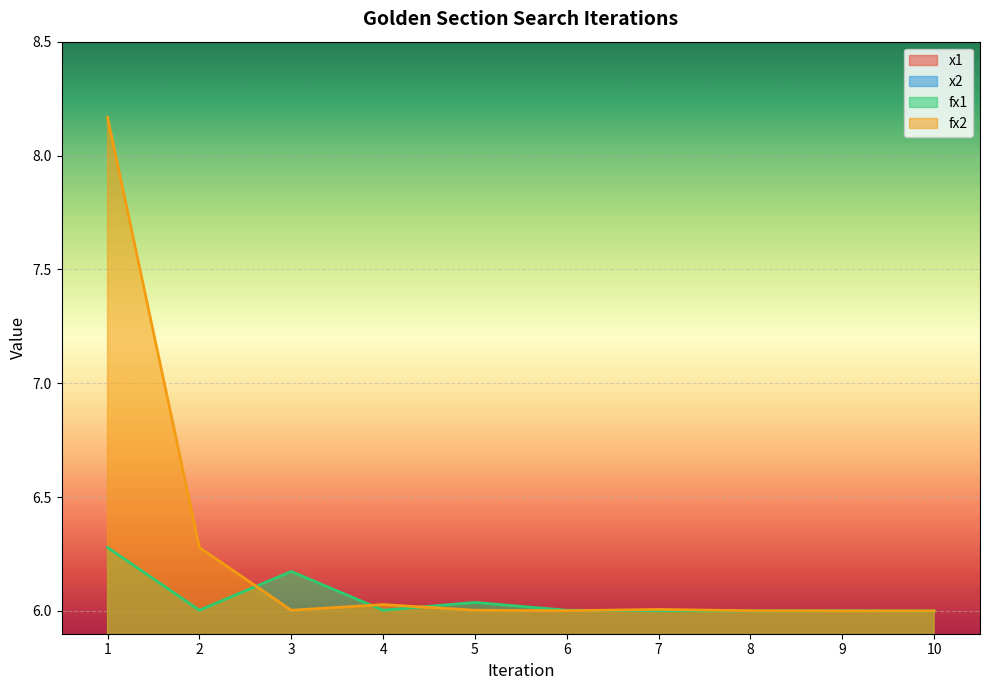

Rank the series at 9 from lowest to highest value.

x2, x1, fx2, fx1